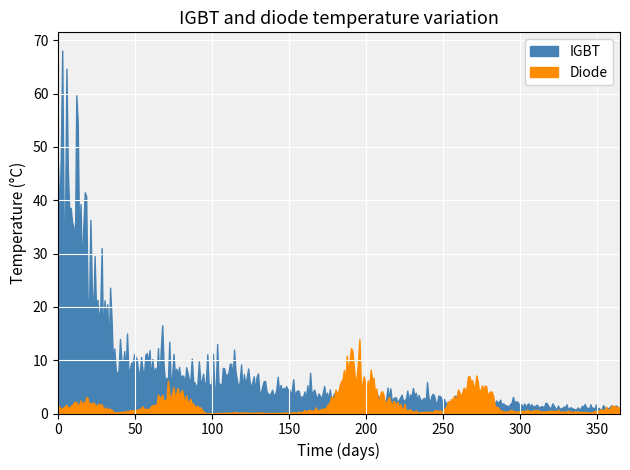

Which series ends up on top after the final intersection of IGBT and Diode?

Diode